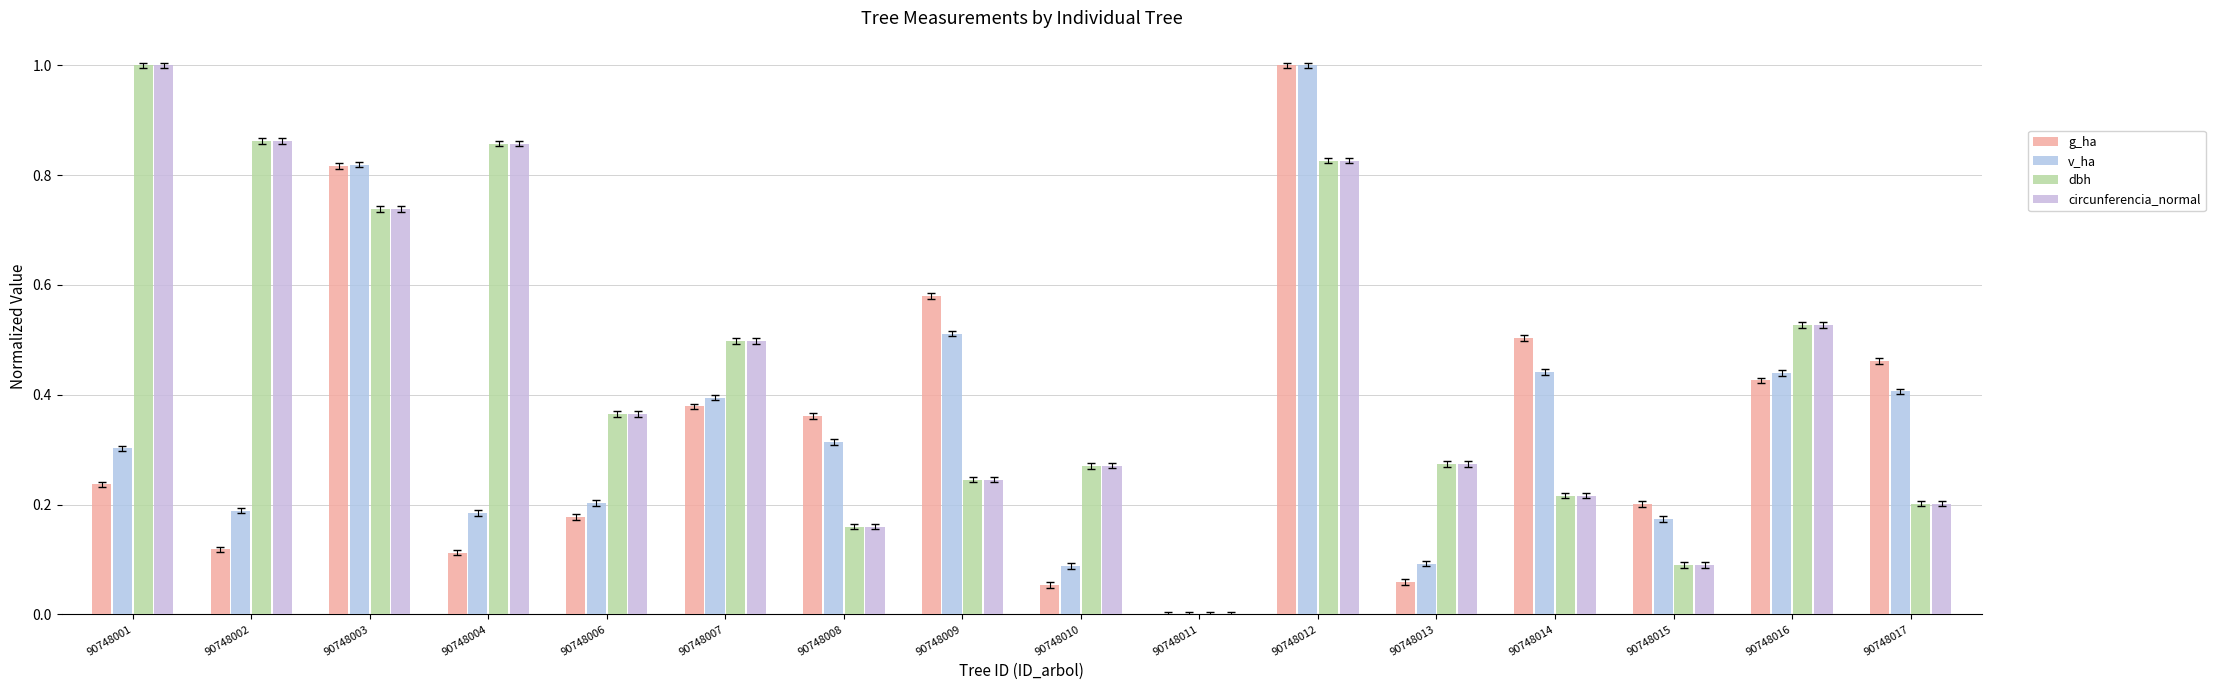

Are the bars horizontal?

No